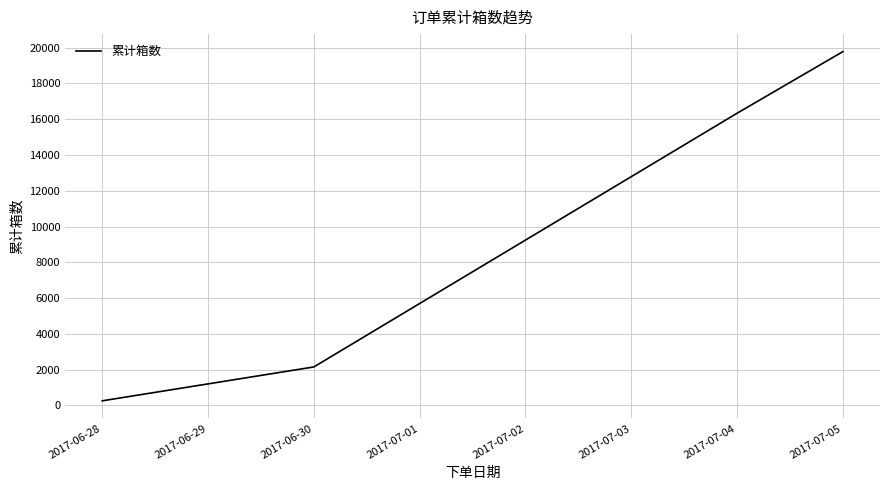

Rank the categories by value from lowest to highest.

2017-06-28, 2017-06-30, 2017-07-04, 2017-07-05